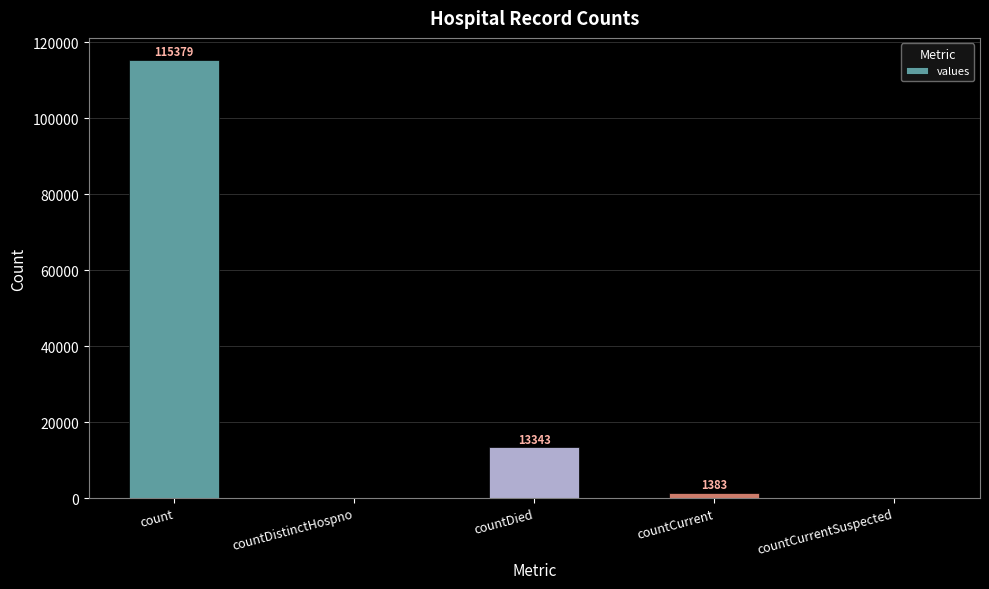

Which has a higher value, count or countCurrentSuspected?

count